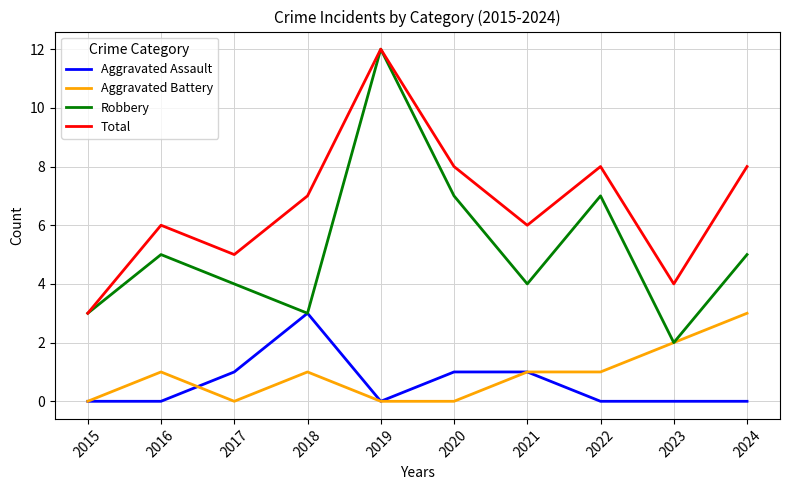

True or false: Aggravated Battery and Total intersect in this chart.

False